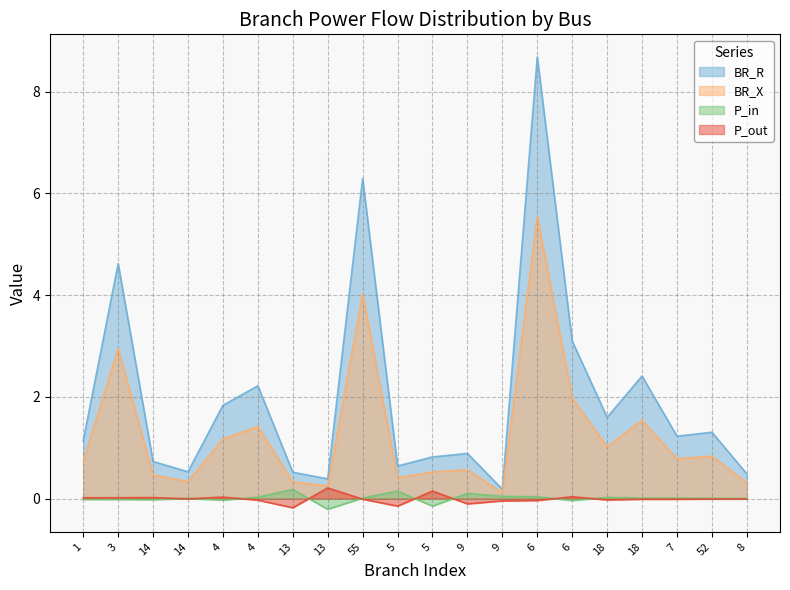

What is the difference between the P_out values at 6 and 13?

0.2